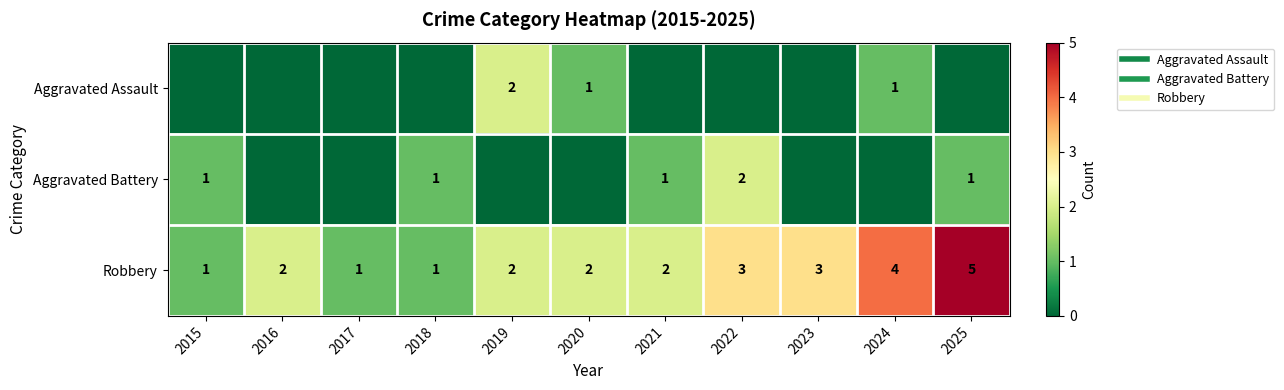

Rank the categories by Robbery value from highest to lowest.

2025, 2024, 2022, 2023, 2016, 2019, 2020, 2021, 2015, 2017, 2018